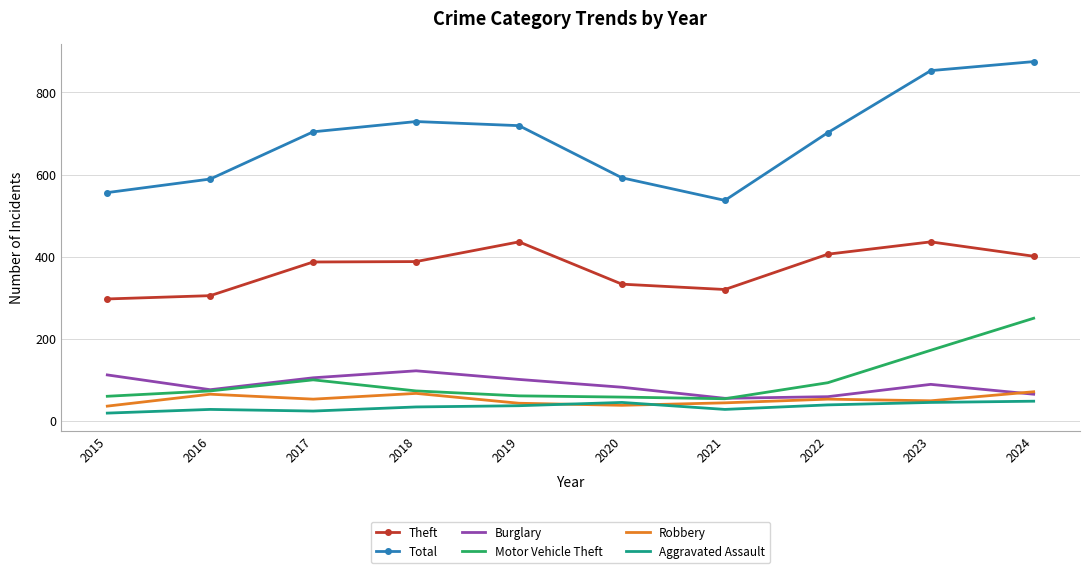

Where does the Burglary series first go above 89?

2015